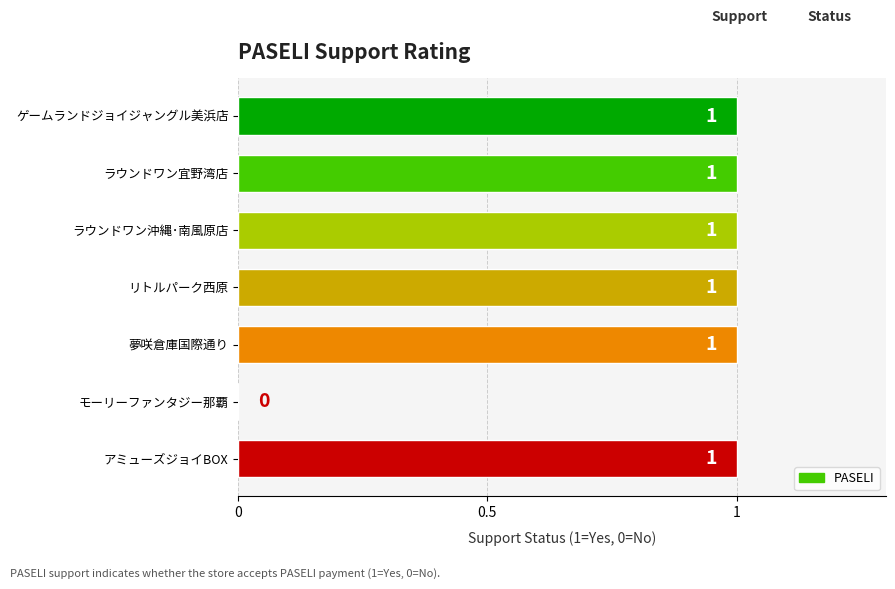

Reading top to bottom, list all the values displayed in this chart.

ゲームランドジョイジャングル美浜店=1	ラウンドワン宜野湾店=1	ラウンドワン沖縄･南風原店=1	リトルパーク西原=1	夢咲倉庫国際通り=1	モーリーファンタジー那覇=0	アミューズジョイBOX=1